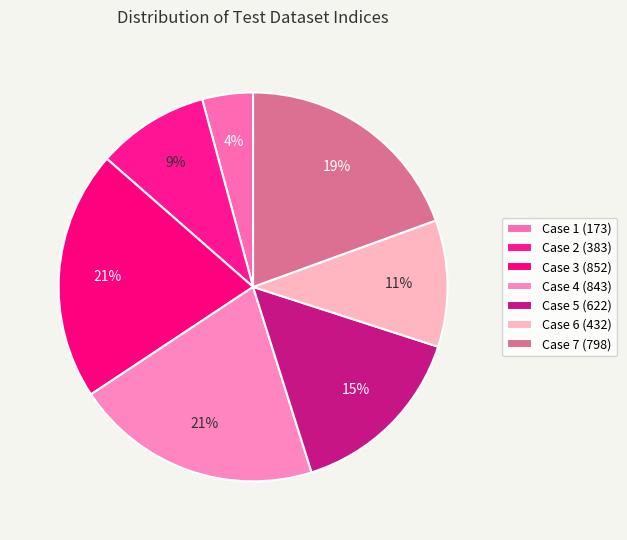

How many slices are in this pie chart?

7